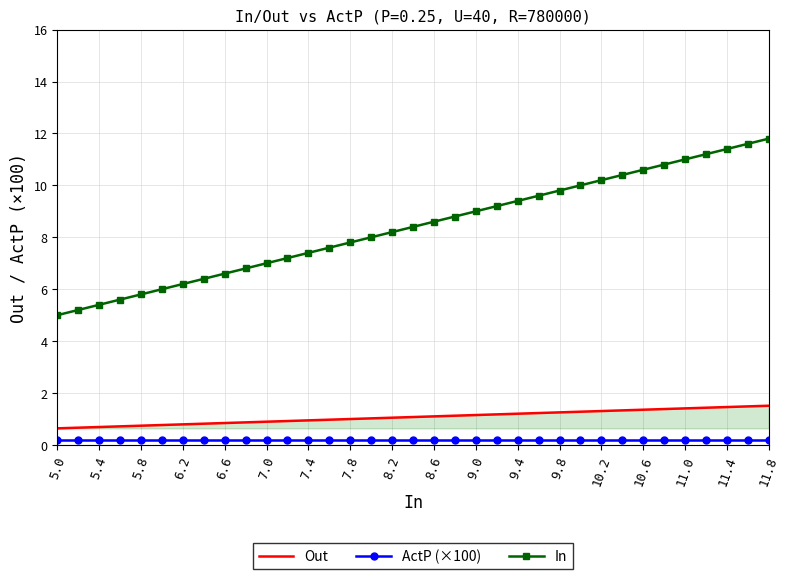

List the series in order of their peak value, highest first.

In, Out, ActP (×100)